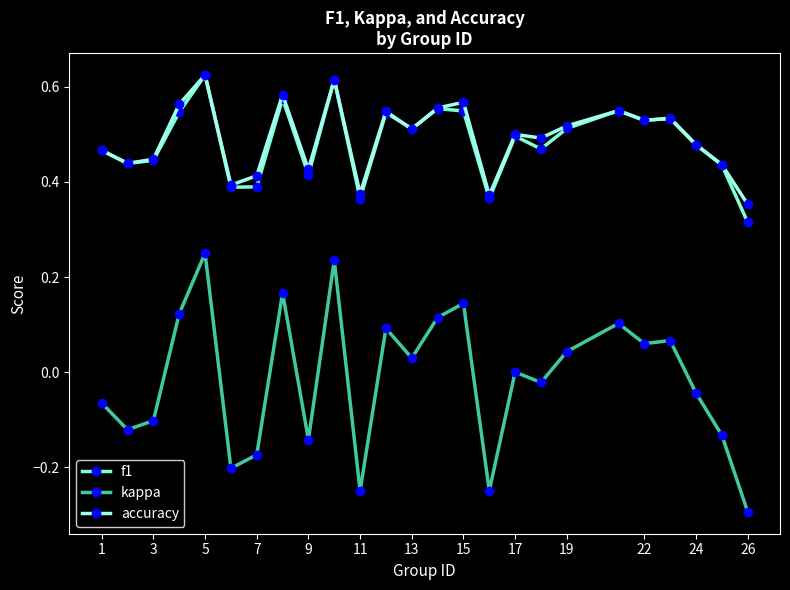

What are all the series names shown in the legend?

f1, kappa, accuracy